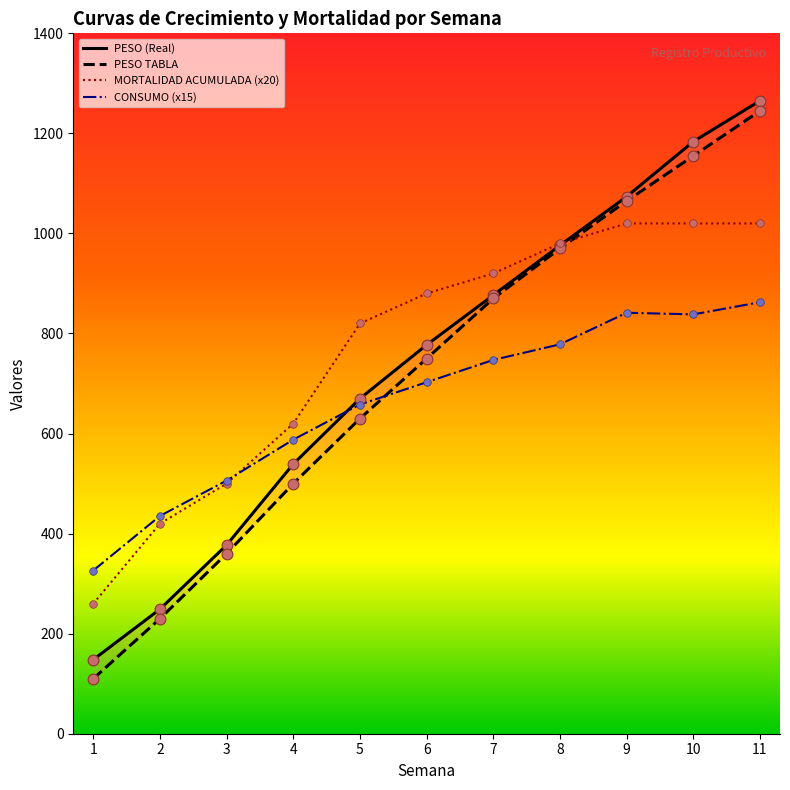

At how many categories does at least one series exceed 926?

4